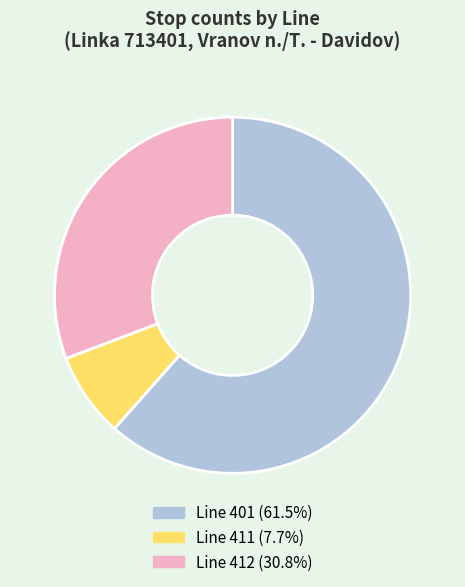

Is there a majority slice in this chart?

Yes